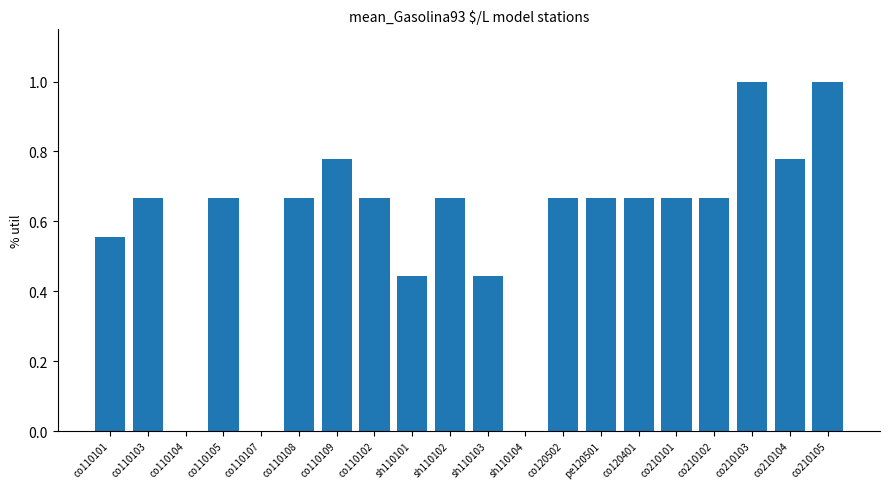

Which has a higher value, sh110104 or co210103?

co210103